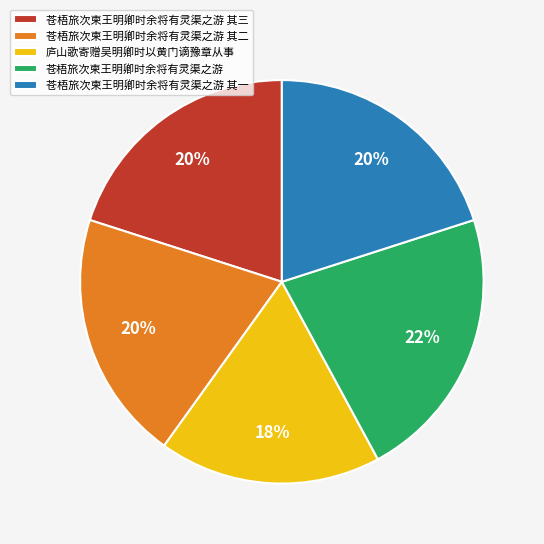

How many segments does this pie chart have?

5